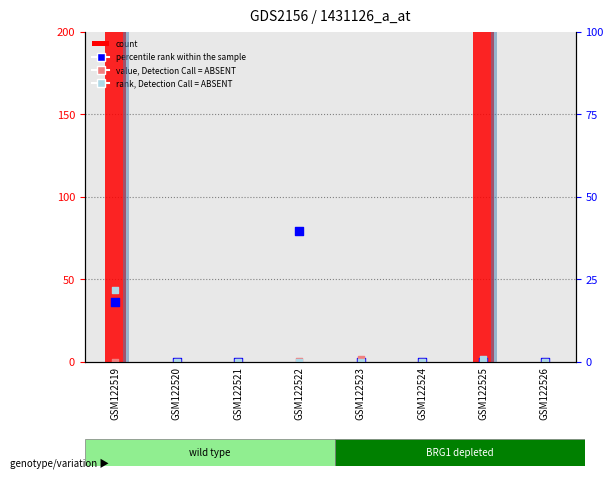

Is the value of value, Detection Call = ABSENT at GSM122522 greater than the value of rank, Detection Call = ABSENT at GSM122526?

Yes